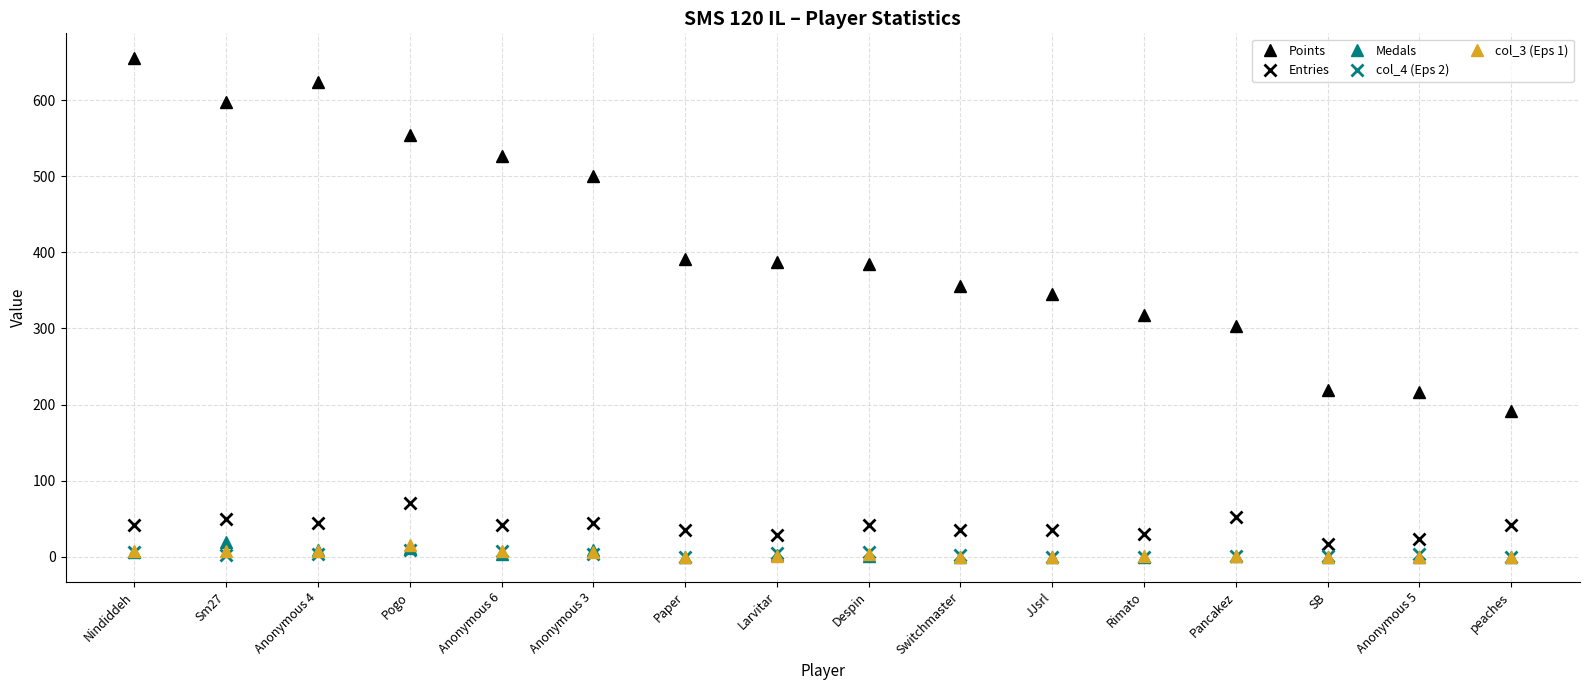

What is the difference between the highest and lowest values at JJsrl?

345